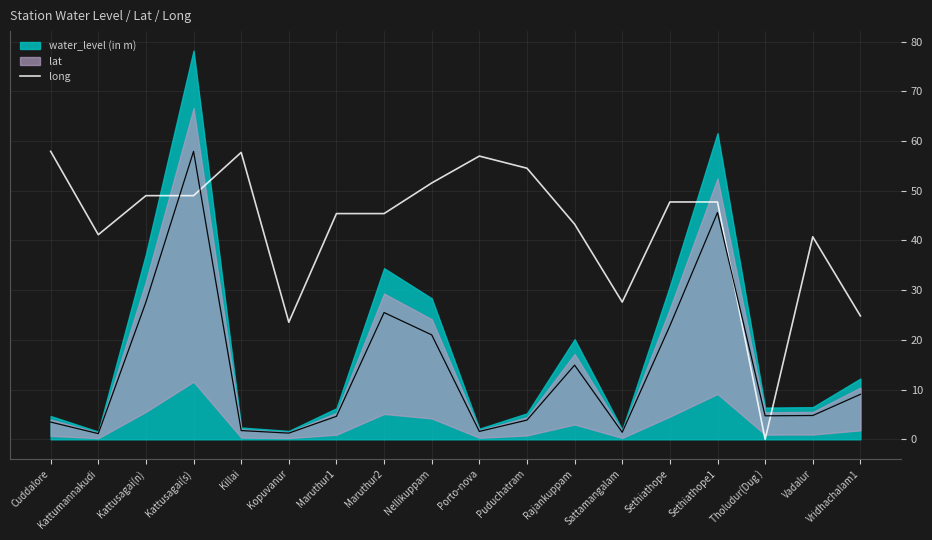

True or false: the data shows 88.0 at Porto-nova.

False